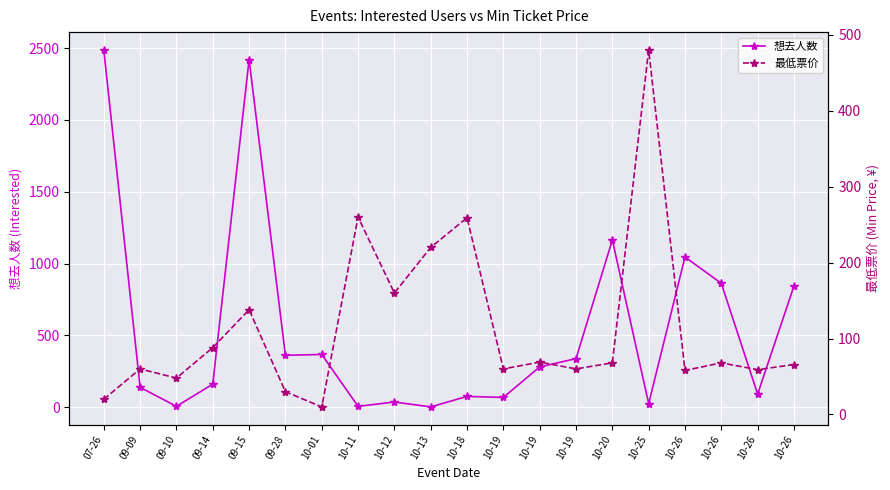

What is the average value of the 想去人数 series?

540